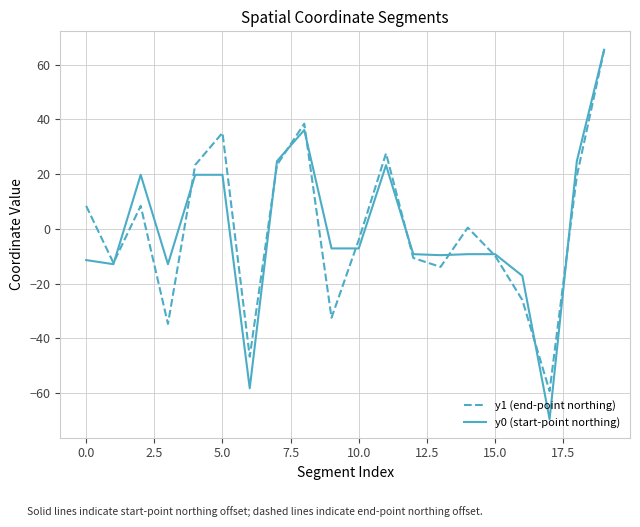

Which series has the widest spread of values?

y0 (start-point northing)